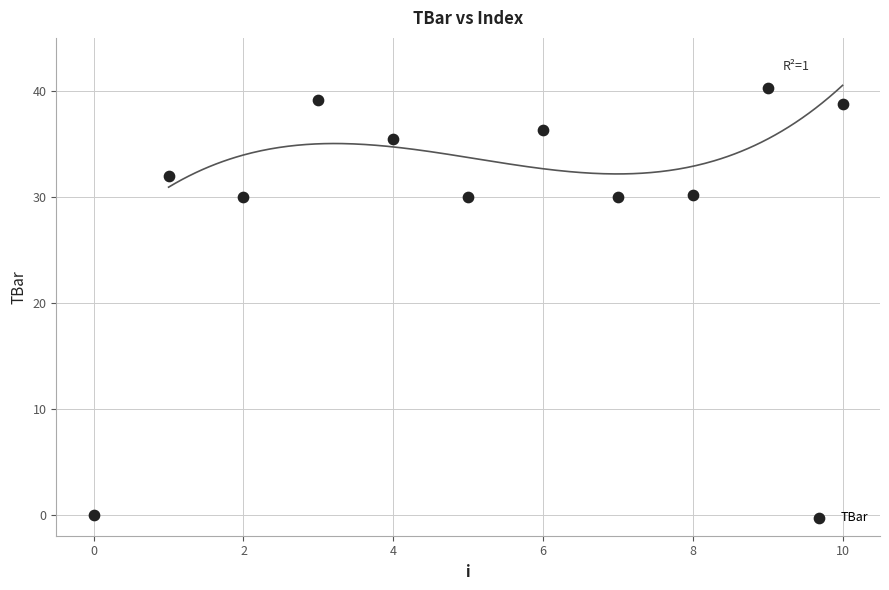

What is the average Y value?

31.1